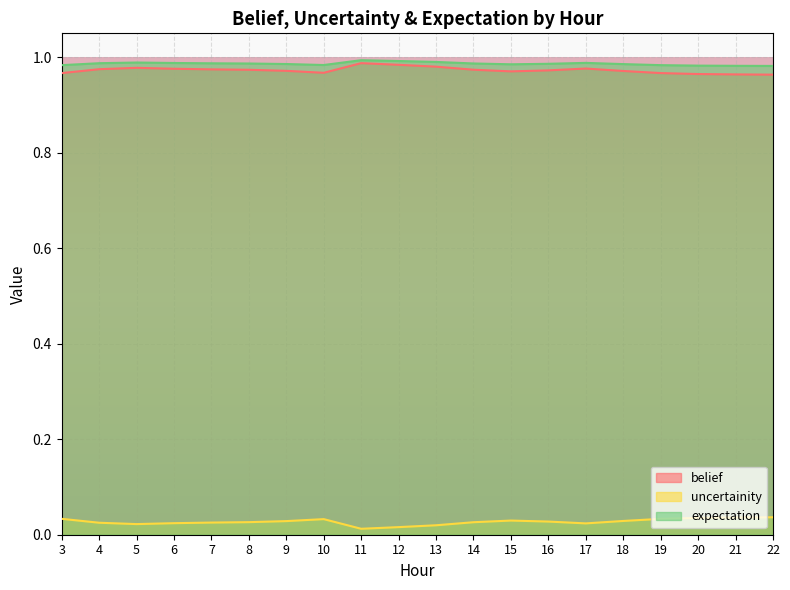

Is it true that expectation equals 1.4 at 22?

False